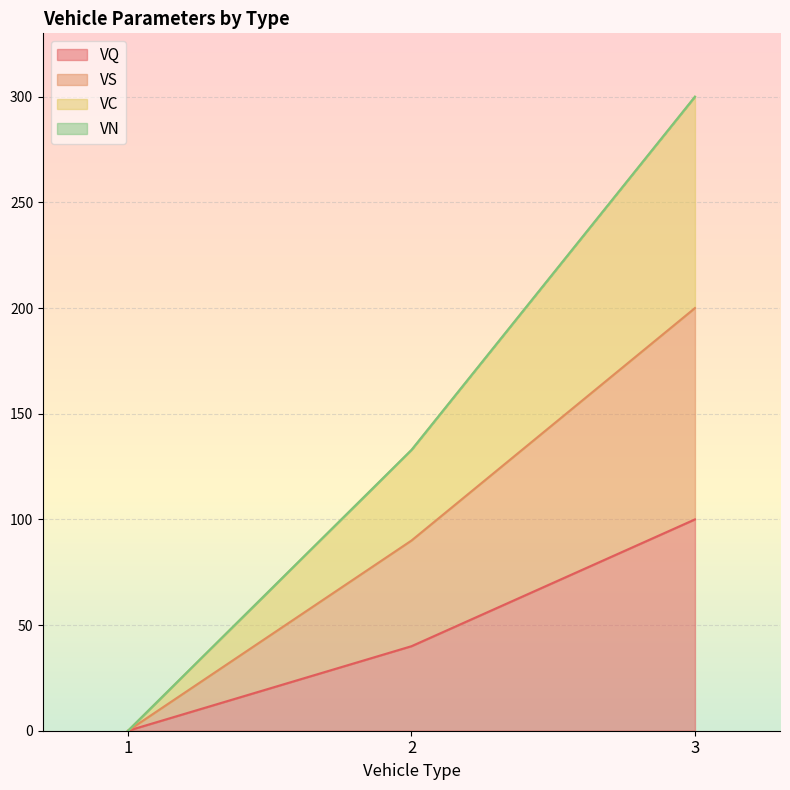

At which category is the sum across all series the highest?

3